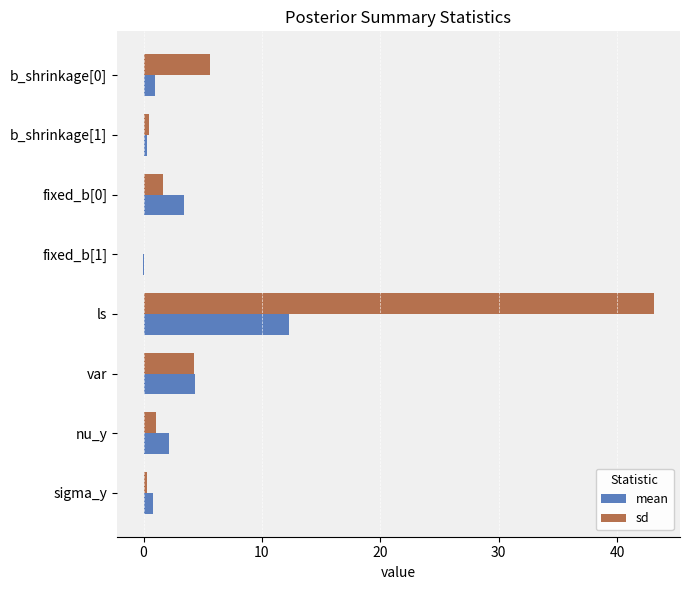

The value of sd at fixed_b[0] is 1.6. True or false?

True